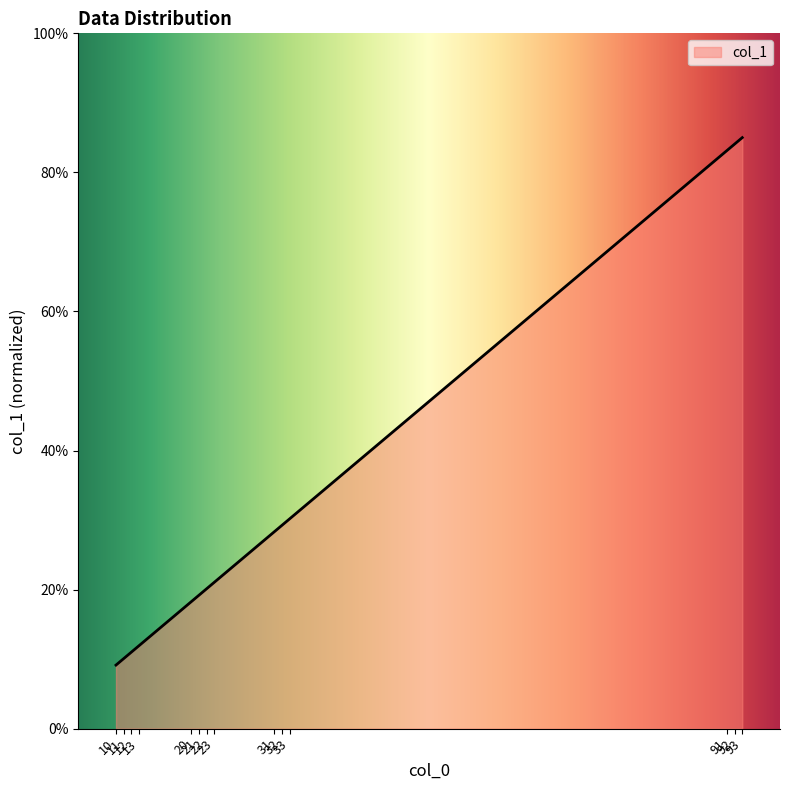

Between 13 and 22, which is larger?

22